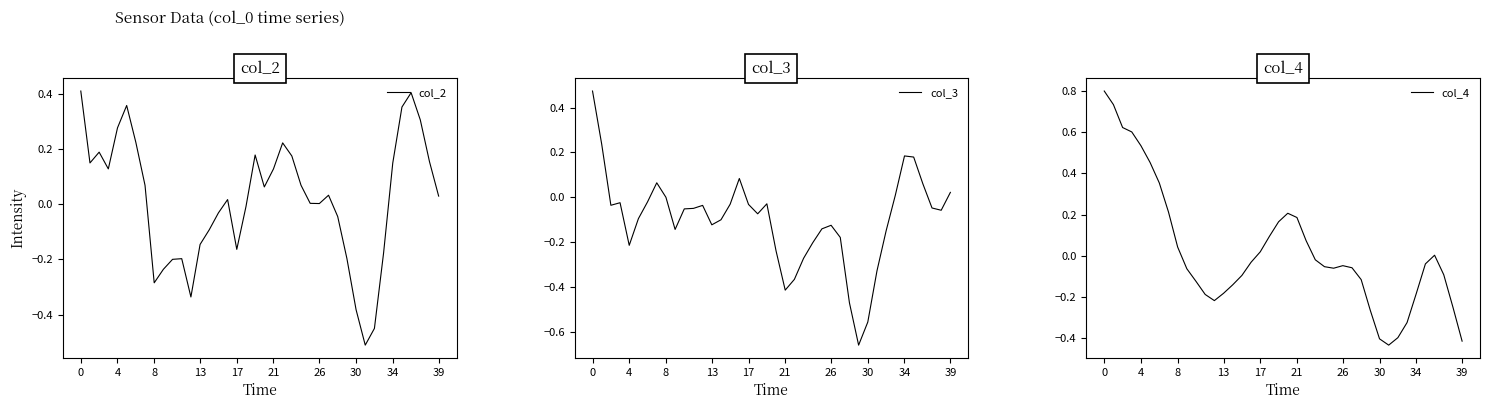

What is the maximum value for col_2?

0.4